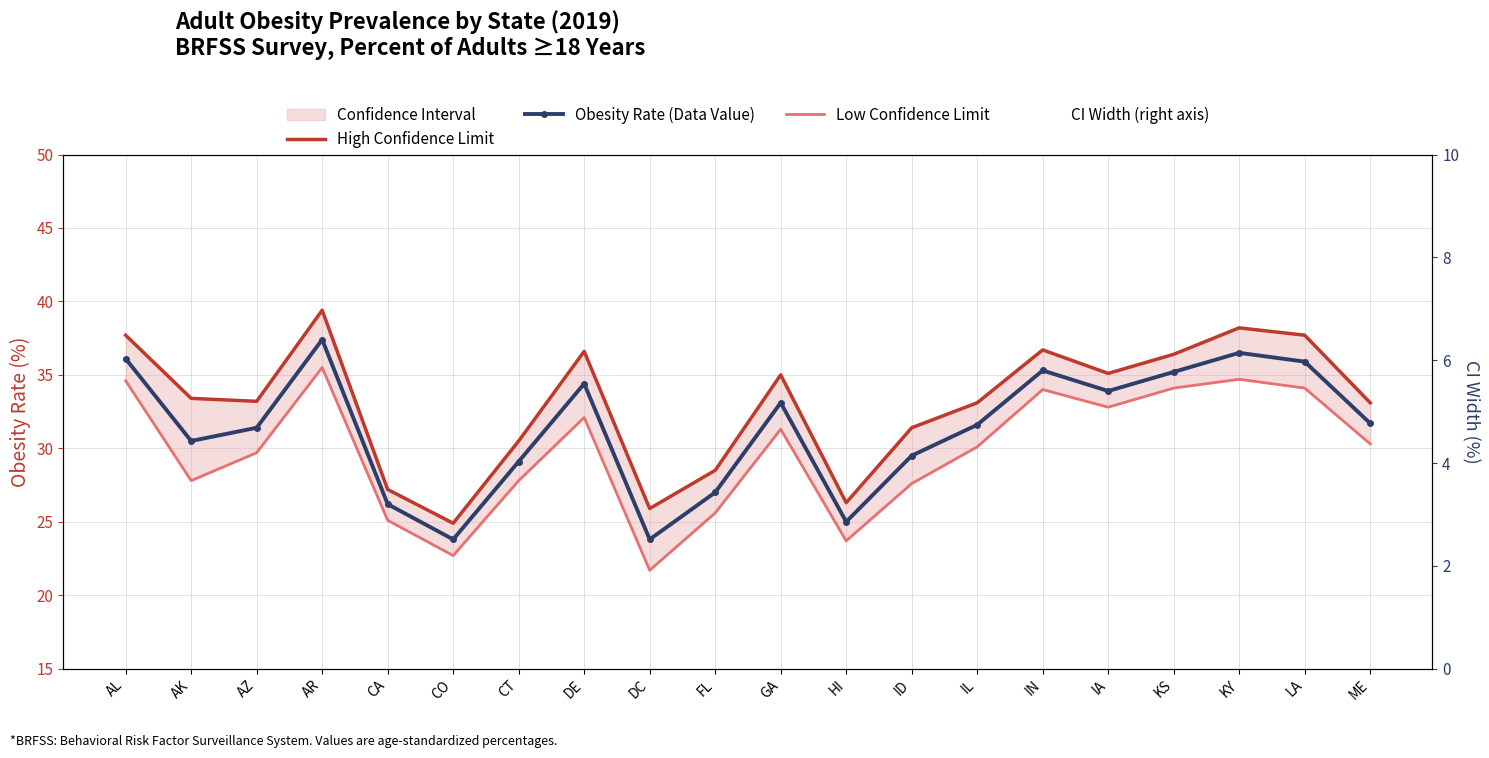

What position from the left is IA?

16